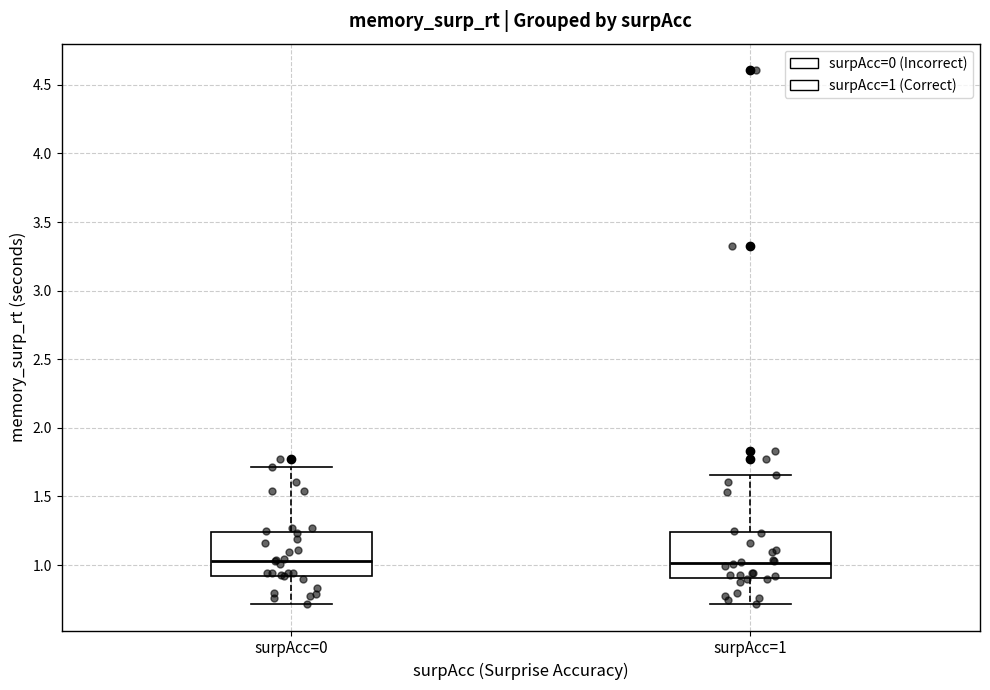

Reading left to right, transcribe this box plot: for each box, give where its median line is, the range the box spans, and where its two whiskers end, as read against the y-axis. The values are not printed on the chart, so give them approximately, as read against the axis.

surpAcc=0: median 1.05, box 0.90 to 1.25, whiskers 0.70 to 1.70
surpAcc=1: median 1.00, box 0.90 to 1.25, whiskers 0.70 to 1.65